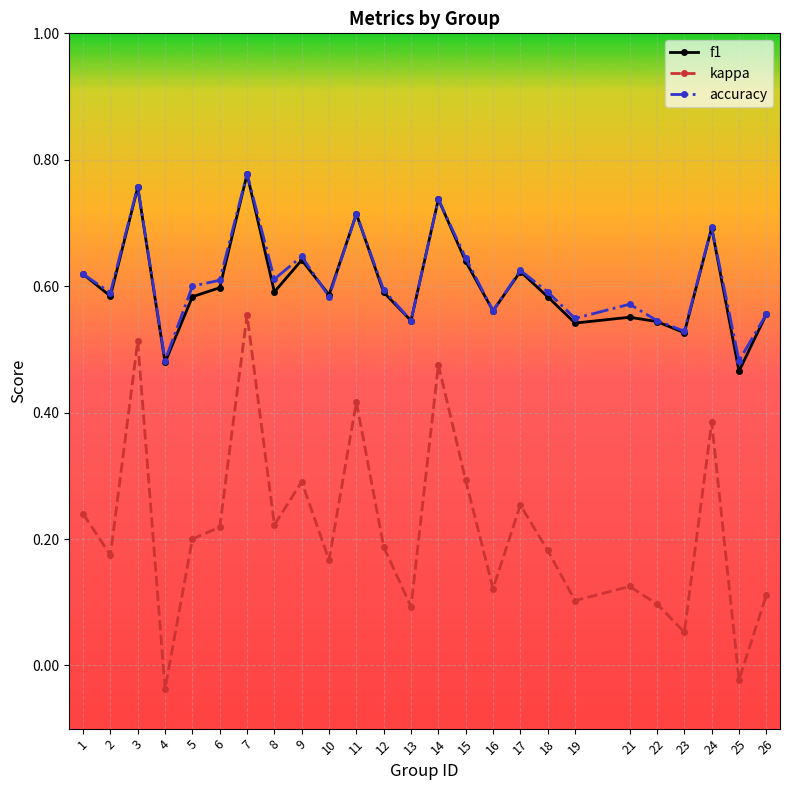

What are all the series names shown in the legend?

f1, kappa, accuracy